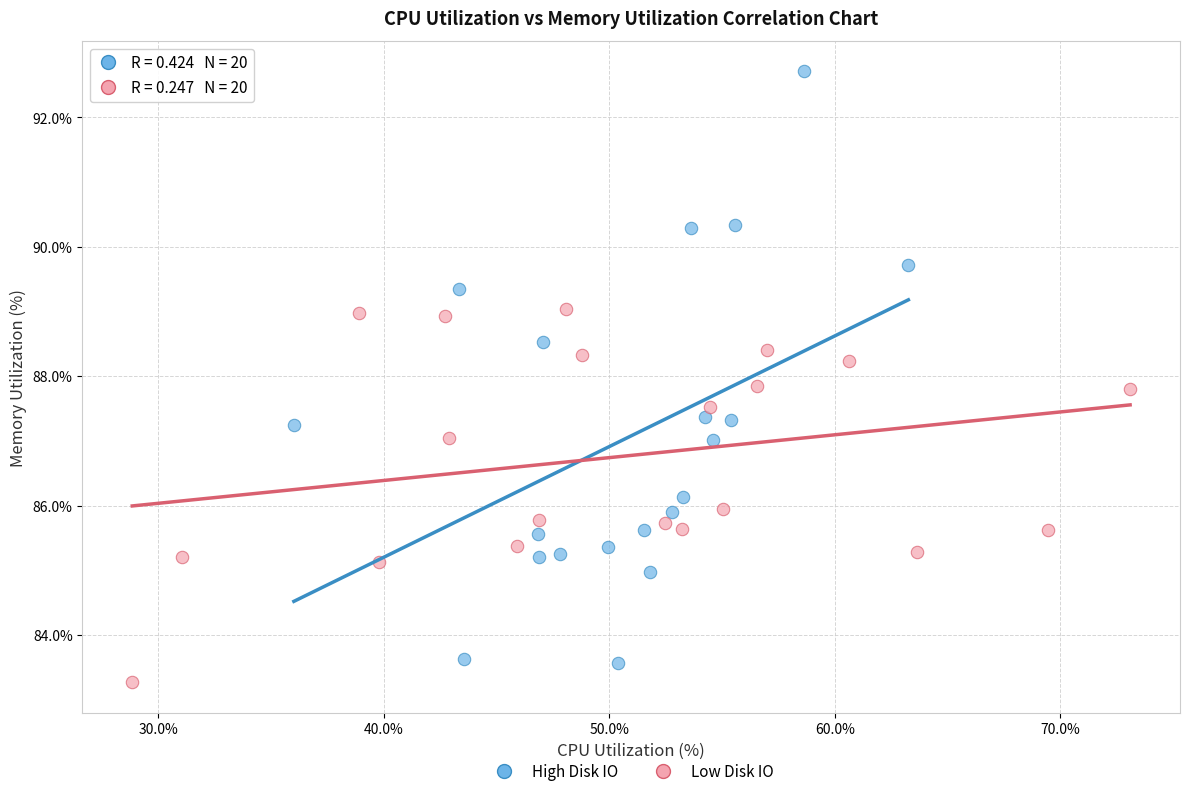

Which series contains the highest Y value?

High Disk IO